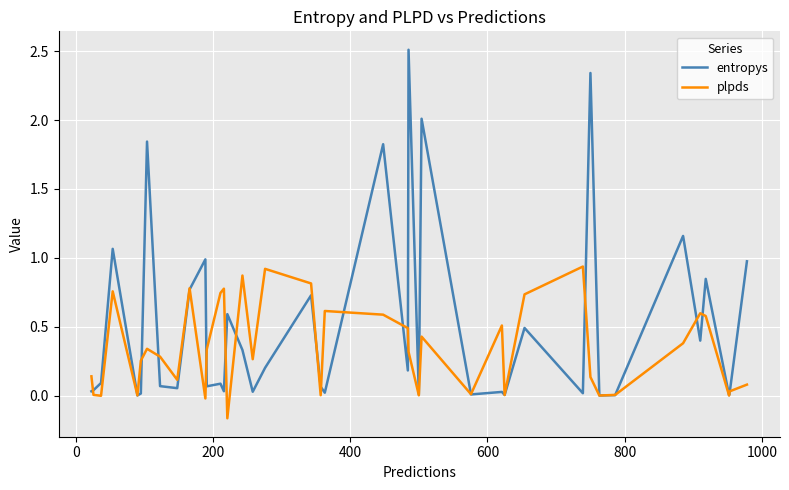

What are all the series names shown in the legend?

entropys, plpds